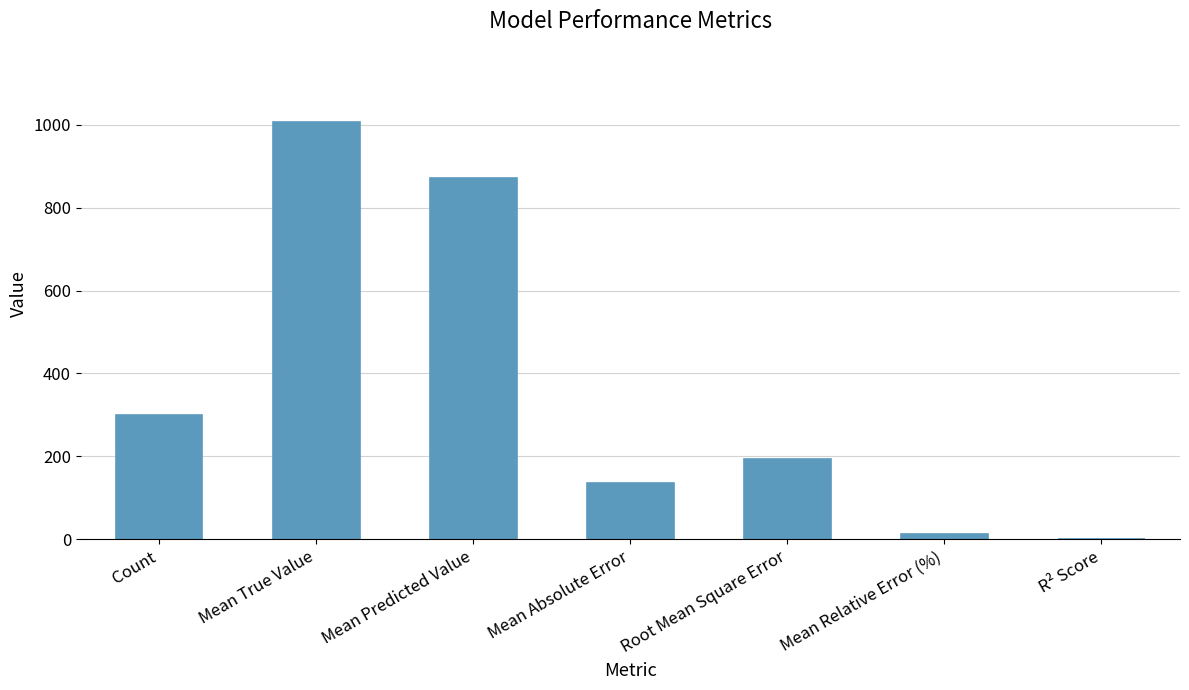

The value at Count is 424.5. True or false?

False